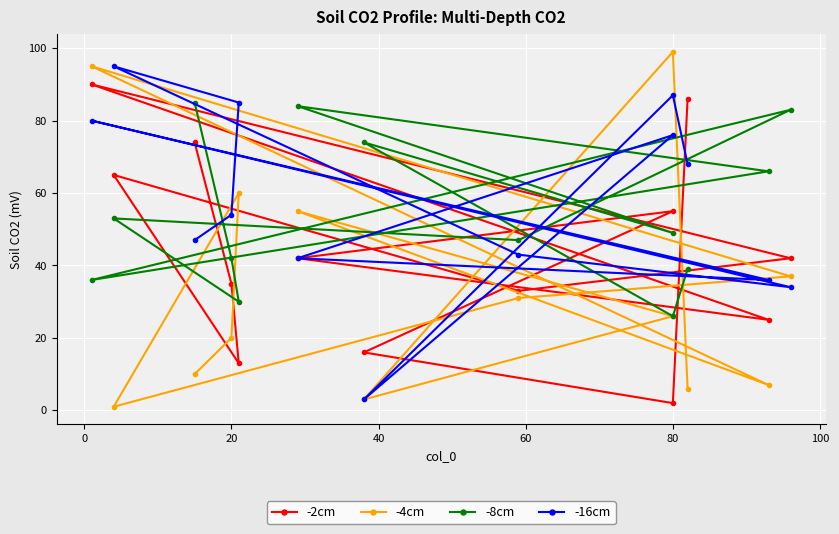

Does the chart display data point markers on the line(s)?

Yes